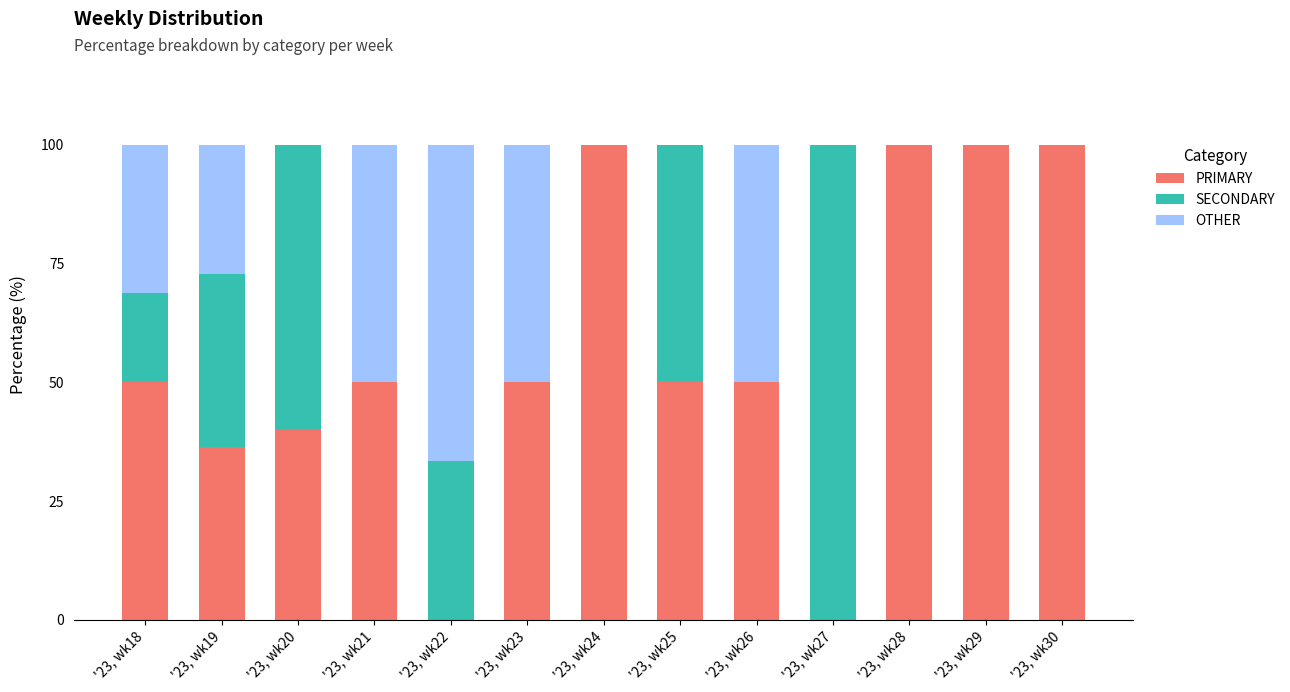

Count the number of data series in this chart.

3